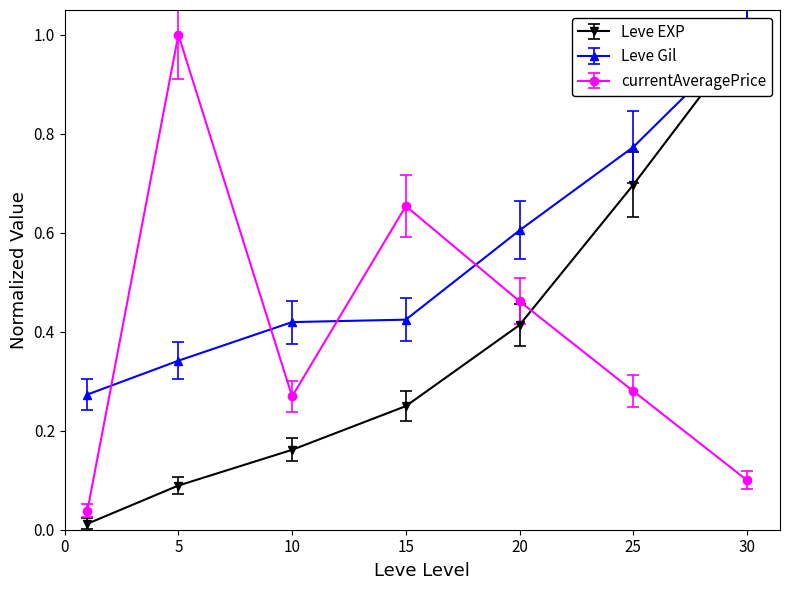

List the labels in order of currentAveragePrice value, largest first.

5, 15, 20, 25, 10, 30, 1